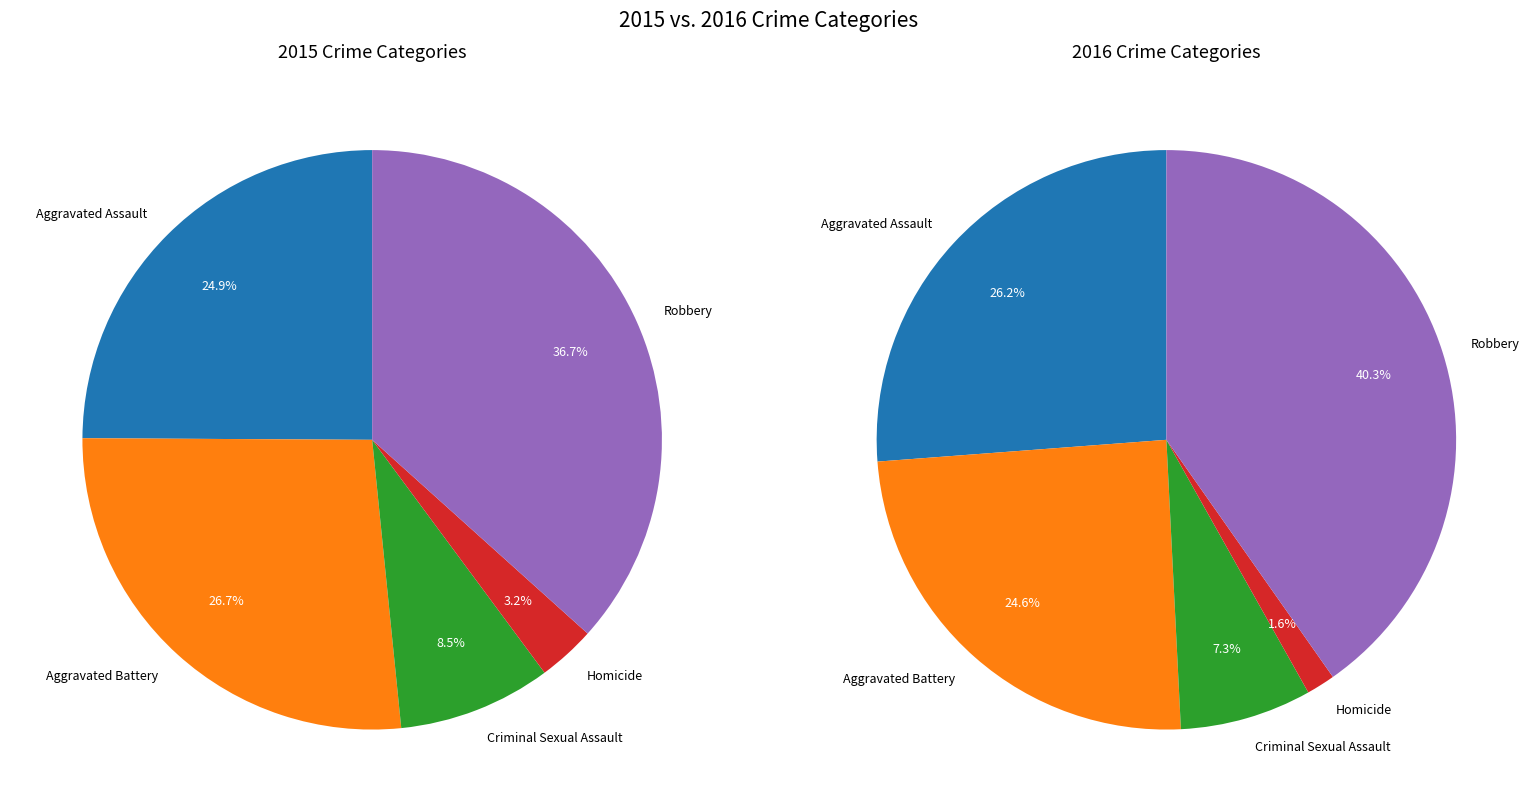

What percentage is the Robbery slice, to the nearest percent?

37%